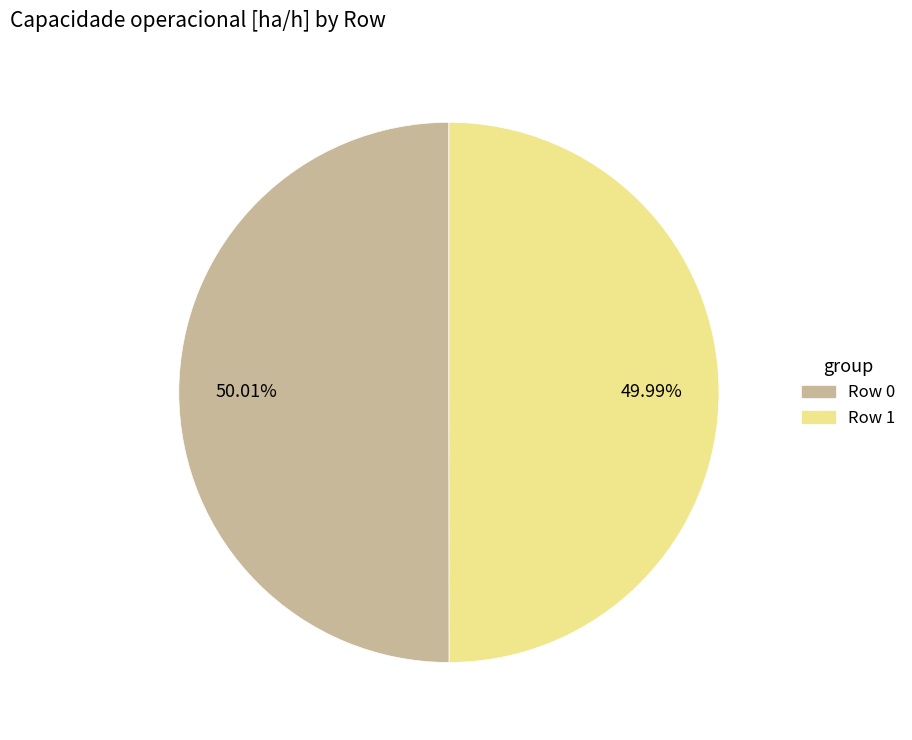

The Row 0 slice represents 58% of the pie. True or false?

False